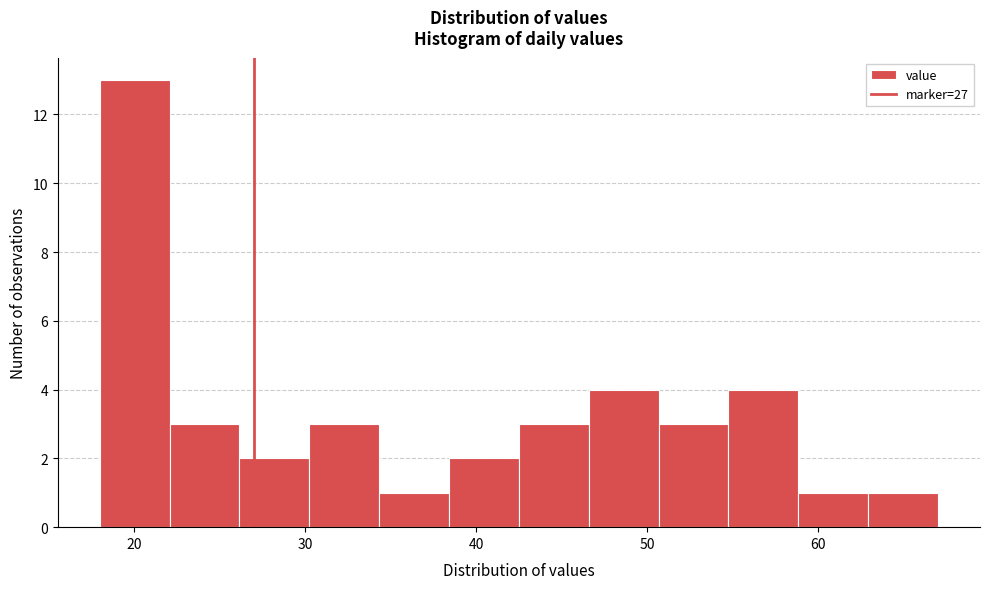

Reading left to right, transcribe this chart: for each bar, give the range it covers on the x-axis and its height. Neither the bar edges nor the heights are printed on the chart, so give them approximately, as read against the axes.

18 to 22: 13
22 to 26: 3
26 to 30: 2
30 to 34: 3
34 to 38: 1
38 to 43: 2
43 to 47: 3
47 to 51: 4
51 to 55: 3
55 to 59: 4
59 to 63: 1
63 to 67: 1